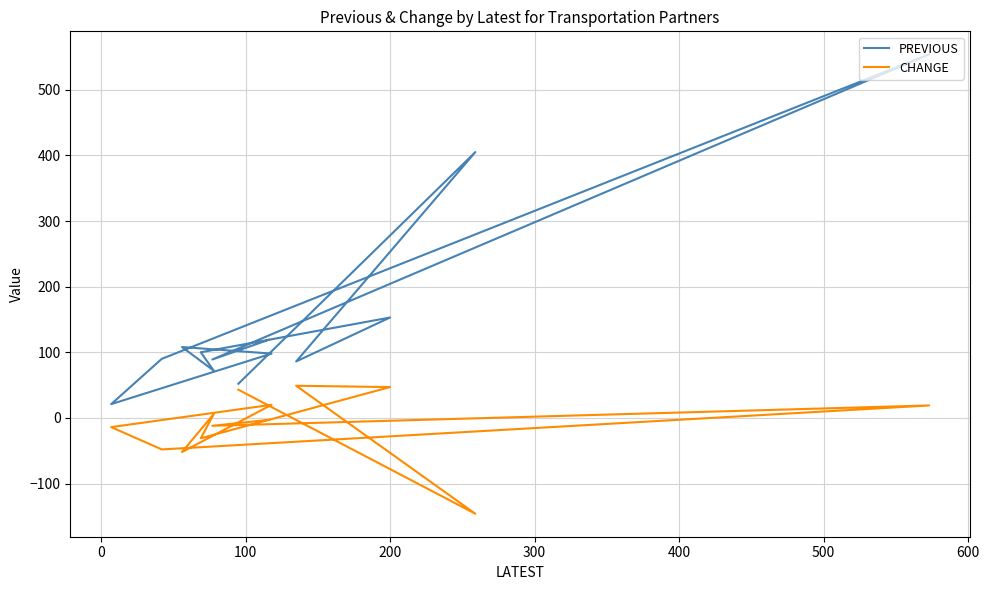

What is the value of the PREVIOUS point at the 7th from the left?

108